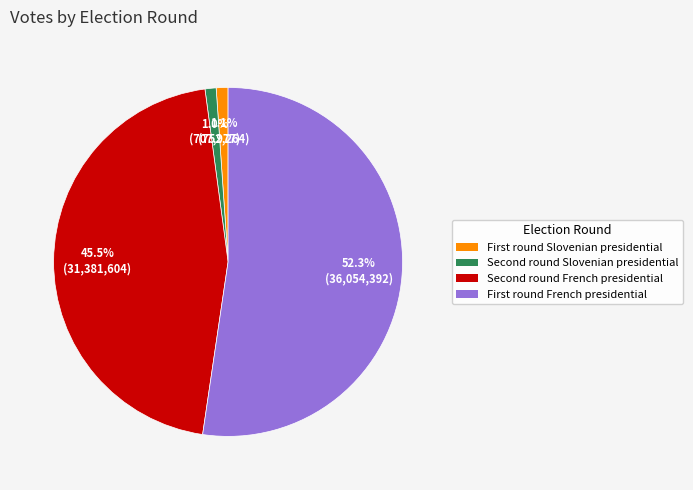

Which slice is the largest?

First round French presidential